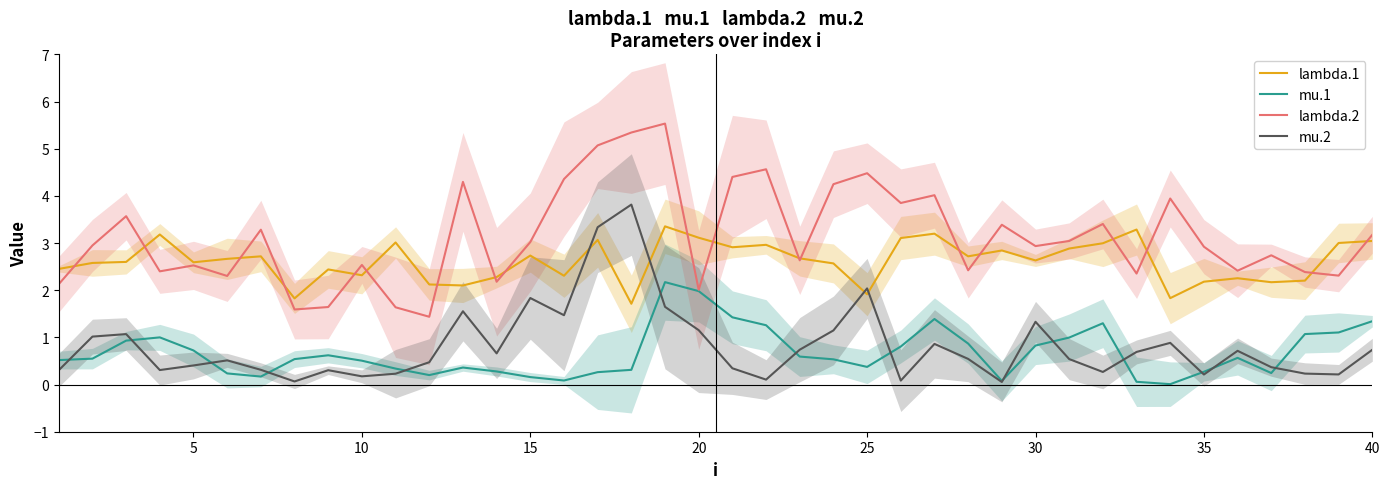

True or false: lambda.2 has a value of 1.0 at 30.

False